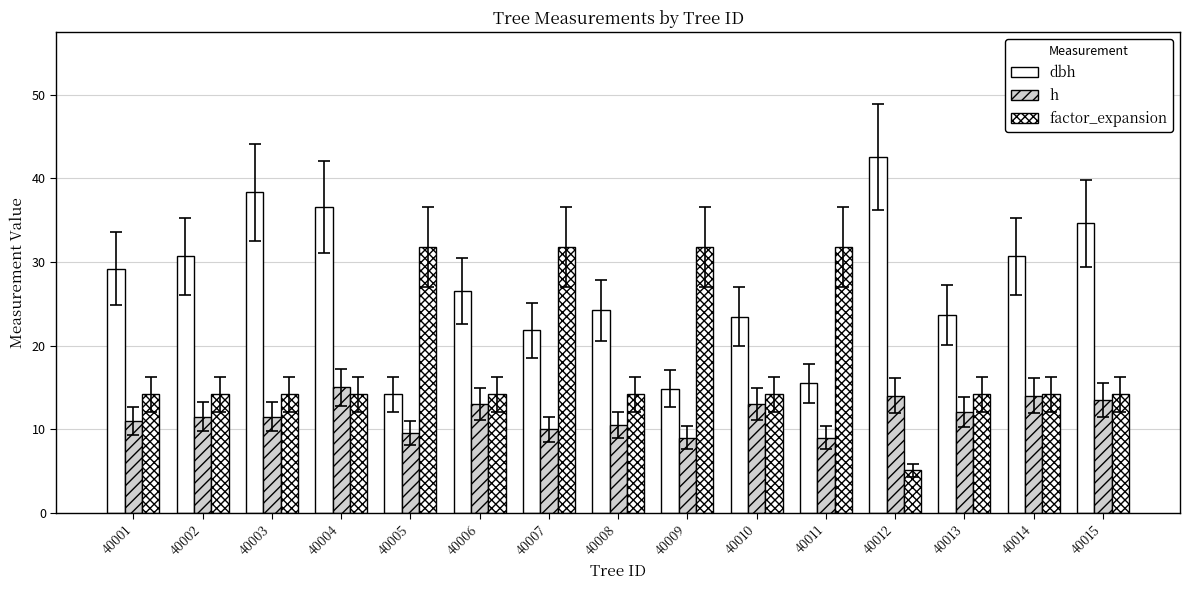

Reading left to right, list all the values displayed in this chart.

dbh: 40001=29.2	40002=30.7	40003=38.3	40004=36.5	40005=14.2	40006=26.5	40007=21.8	40008=24.2	40009=14.8	40010=23.4	40011=15.5	40012=42.5	40013=23.6	40014=30.6	40015=34.6
h: 40001=11.0	40002=11.5	40003=11.5	40004=15.0	40005=9.5	40006=13.0	40007=10.0	40008=10.5	40009=9.0	40010=13.0	40011=9.0	40012=14.0	40013=12.0	40014=14.0	40015=13.5
factor_expansion: 40001=14.2	40002=14.2	40003=14.2	40004=14.2	40005=31.8	40006=14.2	40007=31.8	40008=14.2	40009=31.8	40010=14.2	40011=31.8	40012=5.1	40013=14.2	40014=14.2	40015=14.2